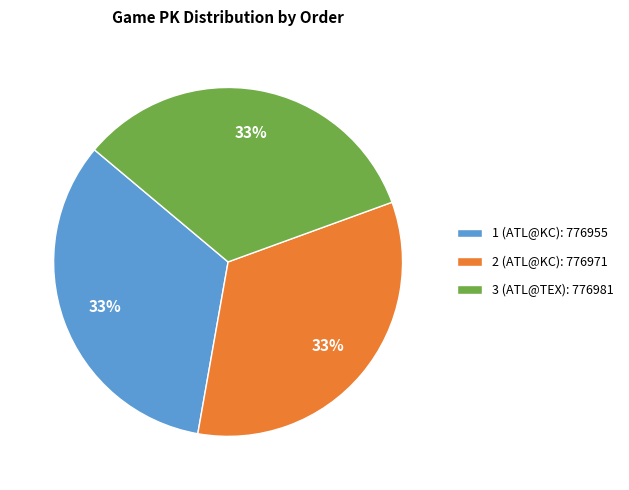

Approximately how many times larger is the value at 3 (ATL@TEX): 776981 compared to 1 (ATL@KC): 776955?

1.0